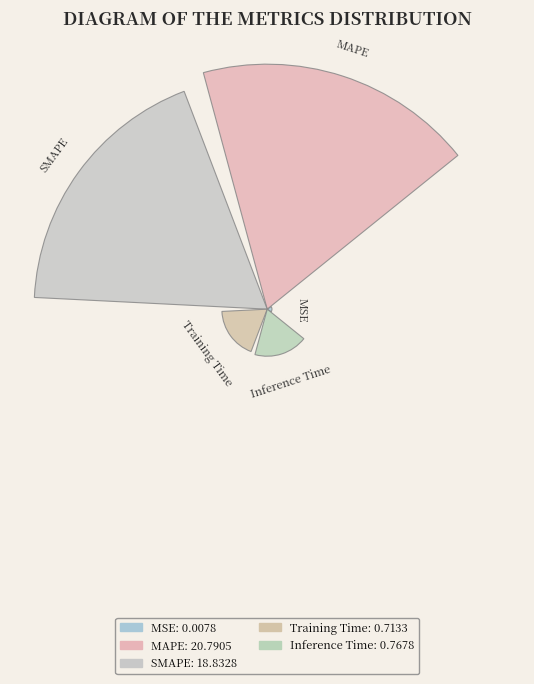

Are the bars horizontal?

No